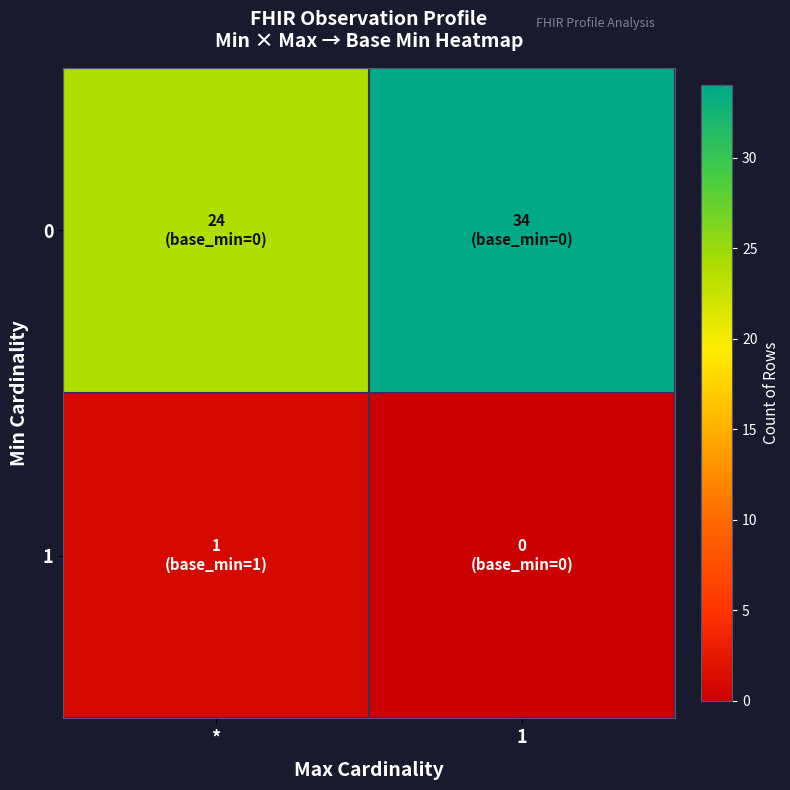

What is the greatest value displayed?

34